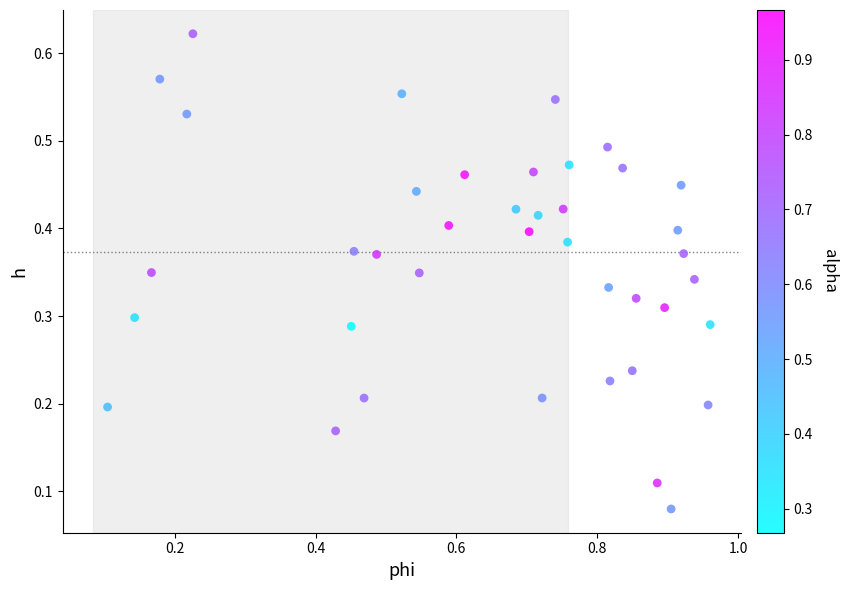

What is the range of X values (max minus min)?

0.9